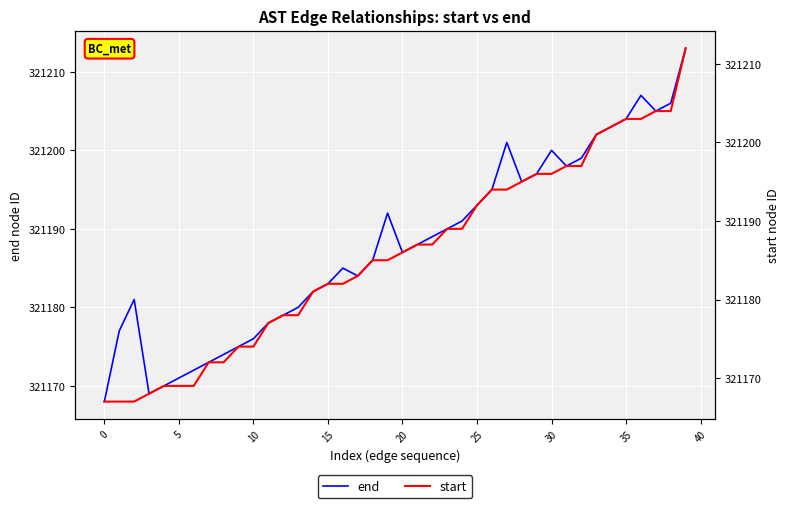

The value of end at 37 is 321205. True or false?

True